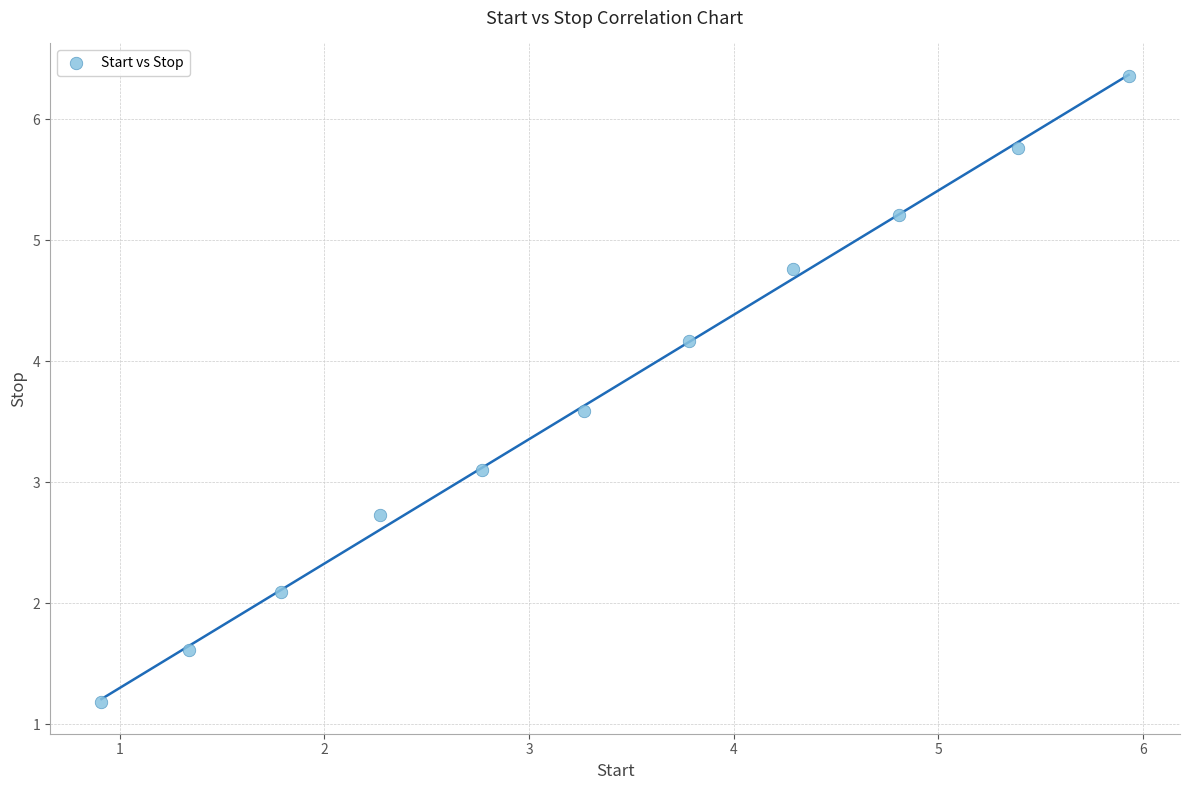

What is the average Y value?

3.7